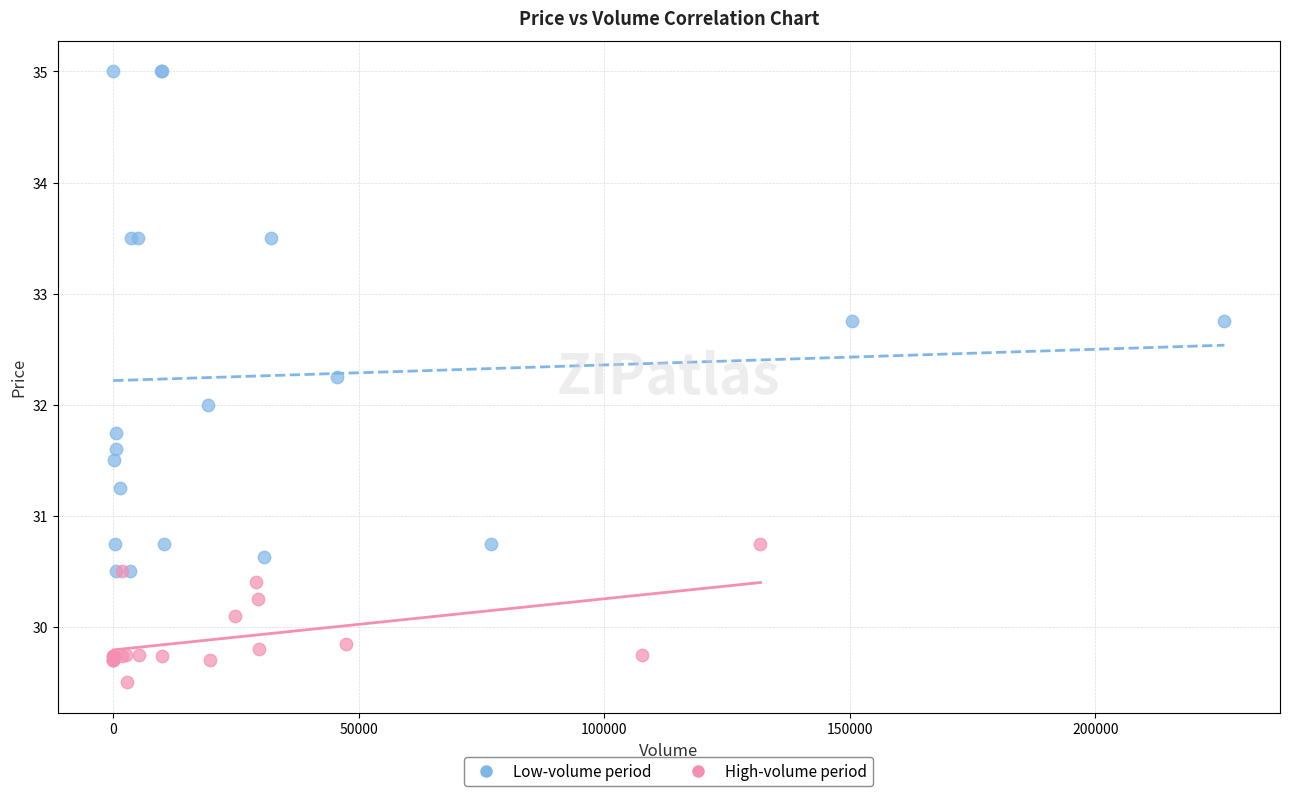

Which series reaches the minimum Y coordinate?

High-volume period